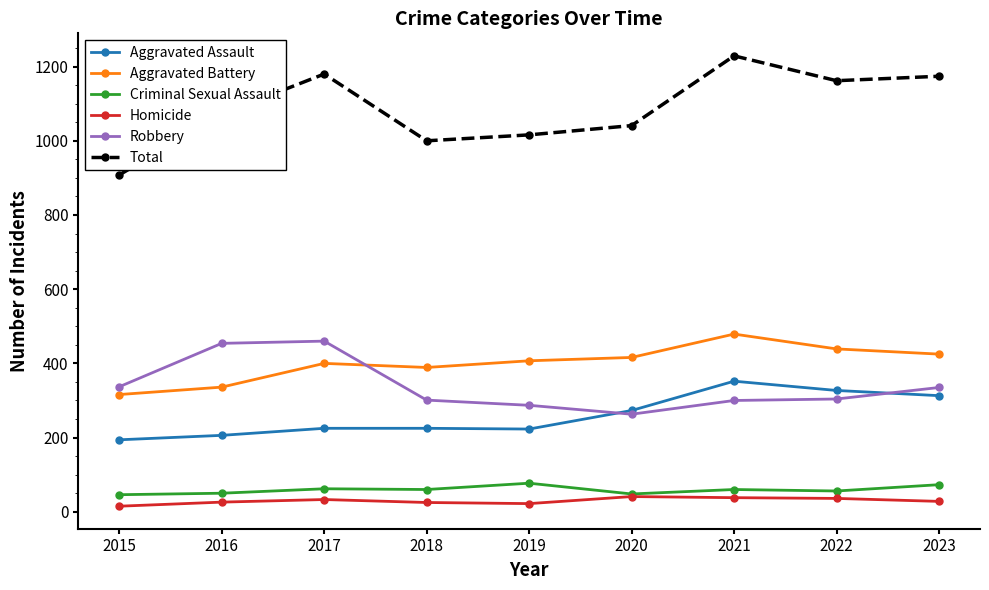

Is it true that Homicide equals 38 at 2021?

True